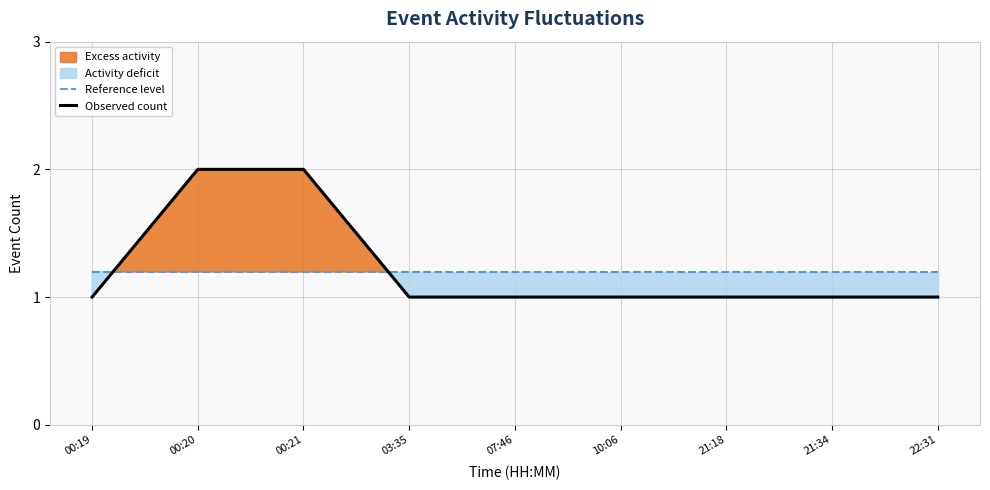

True or false: Reference level and Observed count intersect in this chart.

True